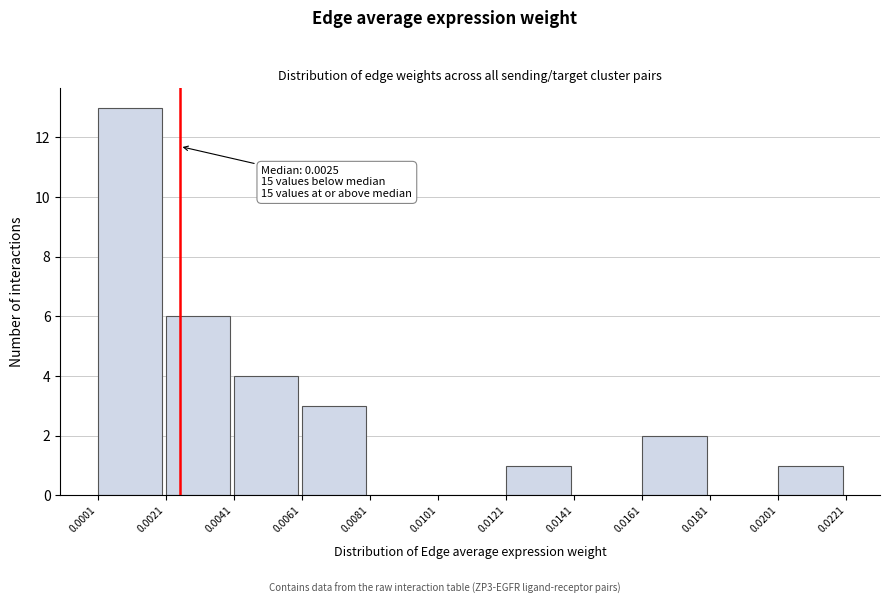

Which range on the x-axis has the tallest bar?

0.0001 to 0.0021